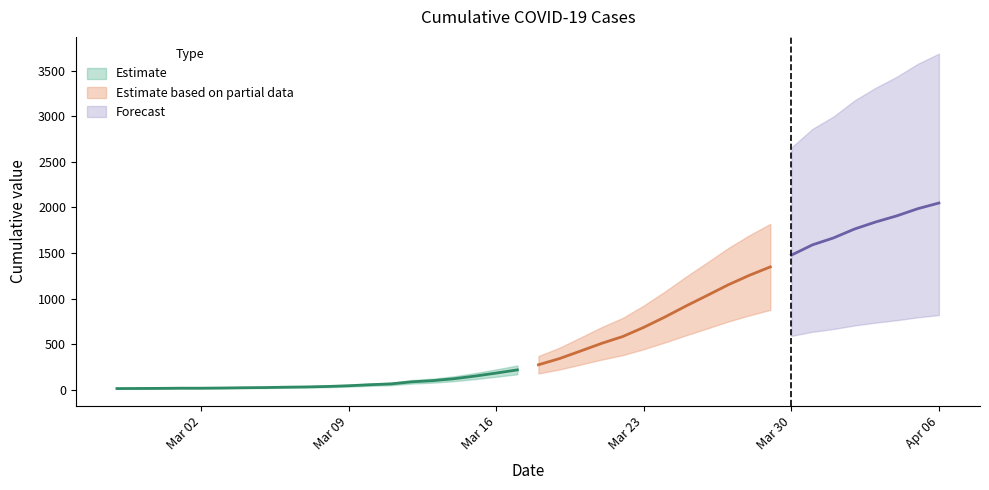

Reading right to left, list all the values displayed in this chart.

2049	1987	1908	1841	1764	1666	1590	1477	1348	1255	1151	1034	919	798	685	584	509	425	342	274	218	183	150	121	100	87	64	55	44	36	31	28	24	22	19	17	17	15	14	13